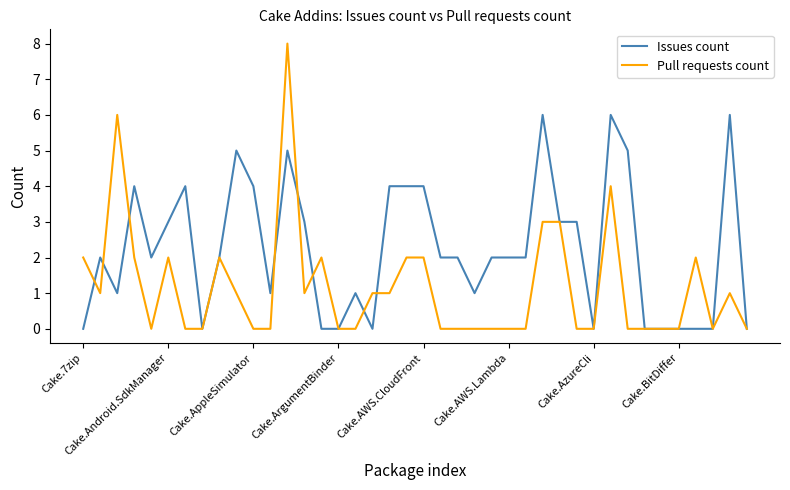

List the series in order of their peak value, highest first.

Pull requests count, Issues count